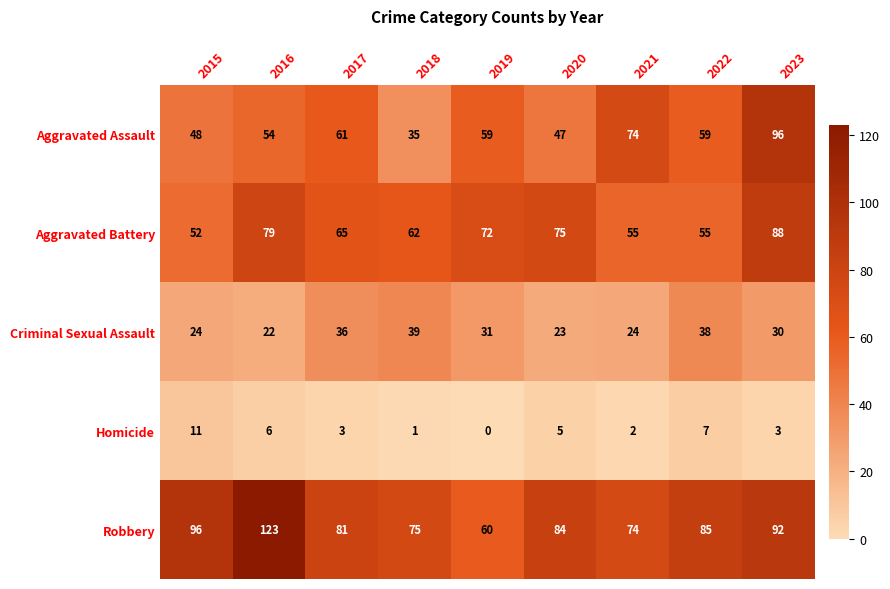

What is the difference between the second highest and minimum values in the Homicide series?

7